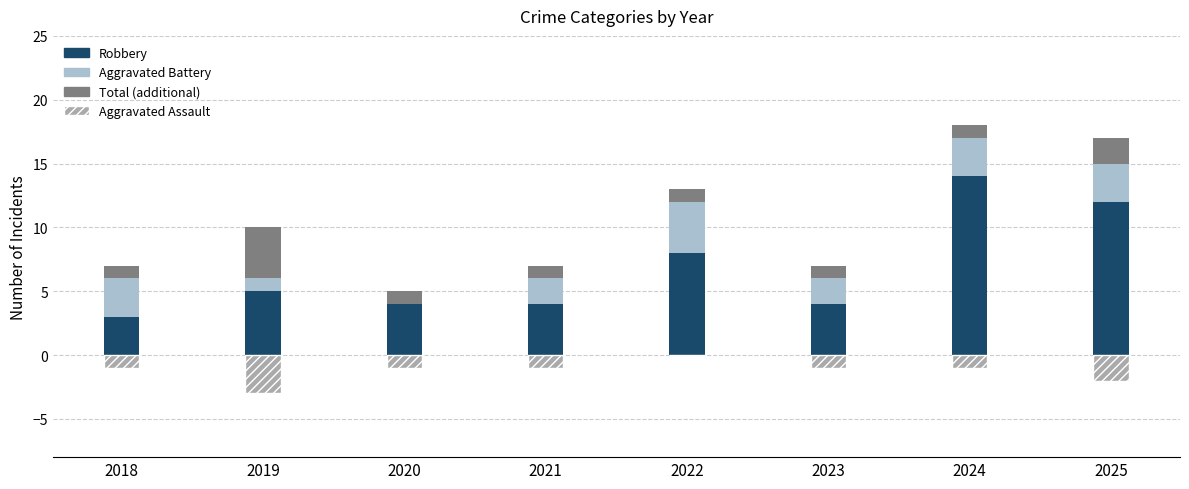

What is the value of the Total (additional) bar at the 2nd from the left?

4